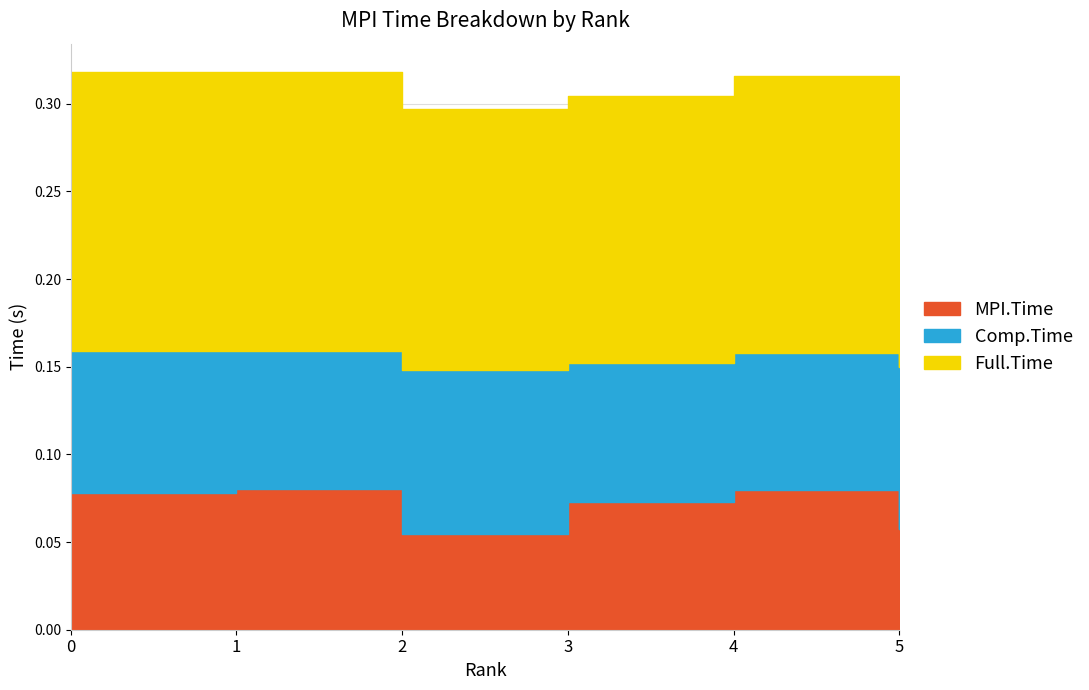

At how many categories does at least one series exceed 0?

6